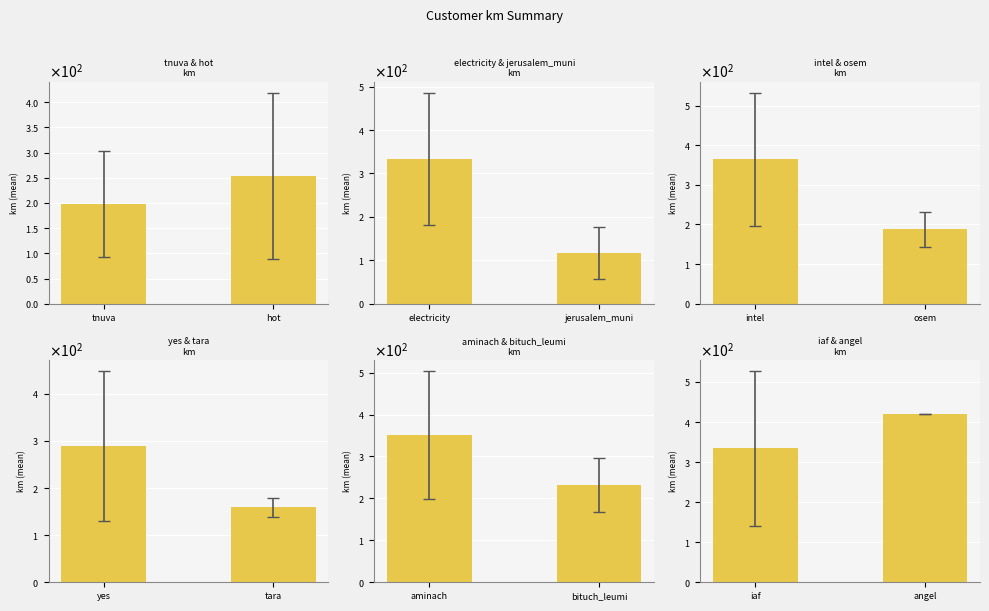

Which category has the lowest value across all series?

iaf